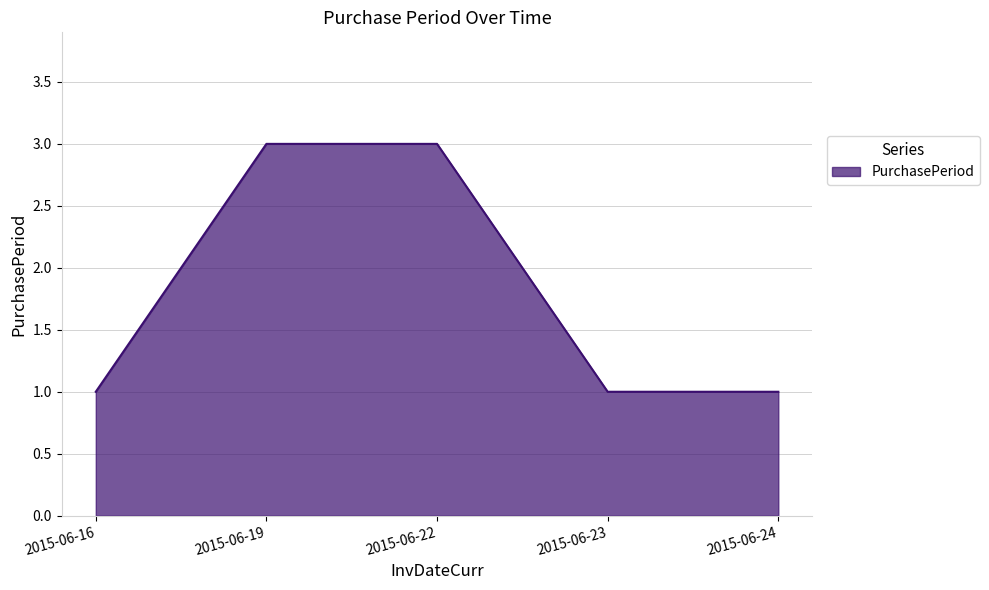

How many lines are shown in the chart?

1